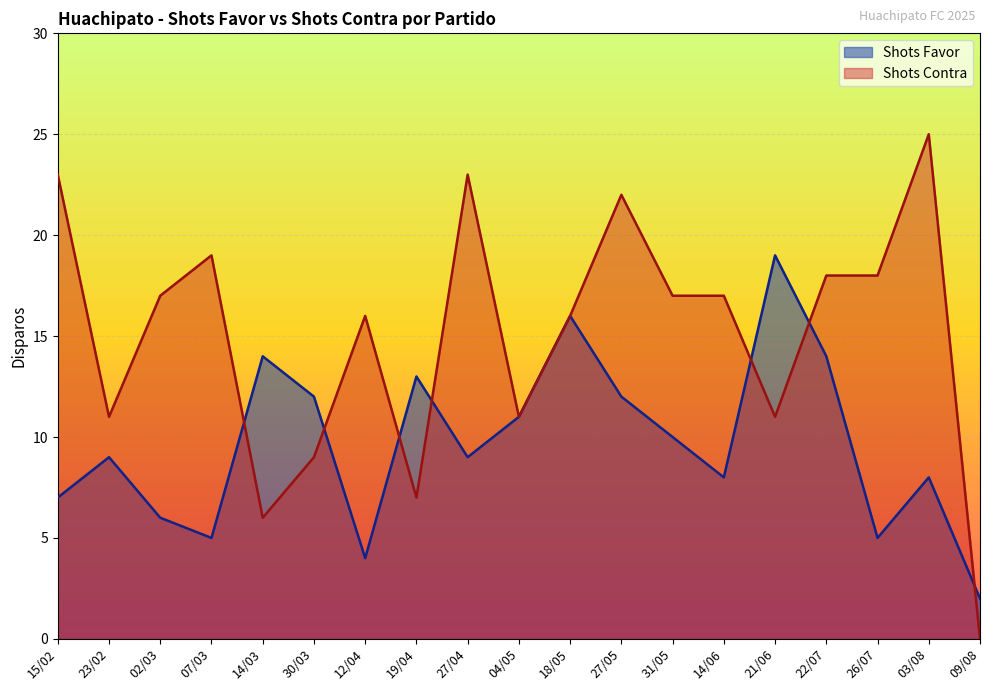

Does the chart have visible grid lines?

Yes